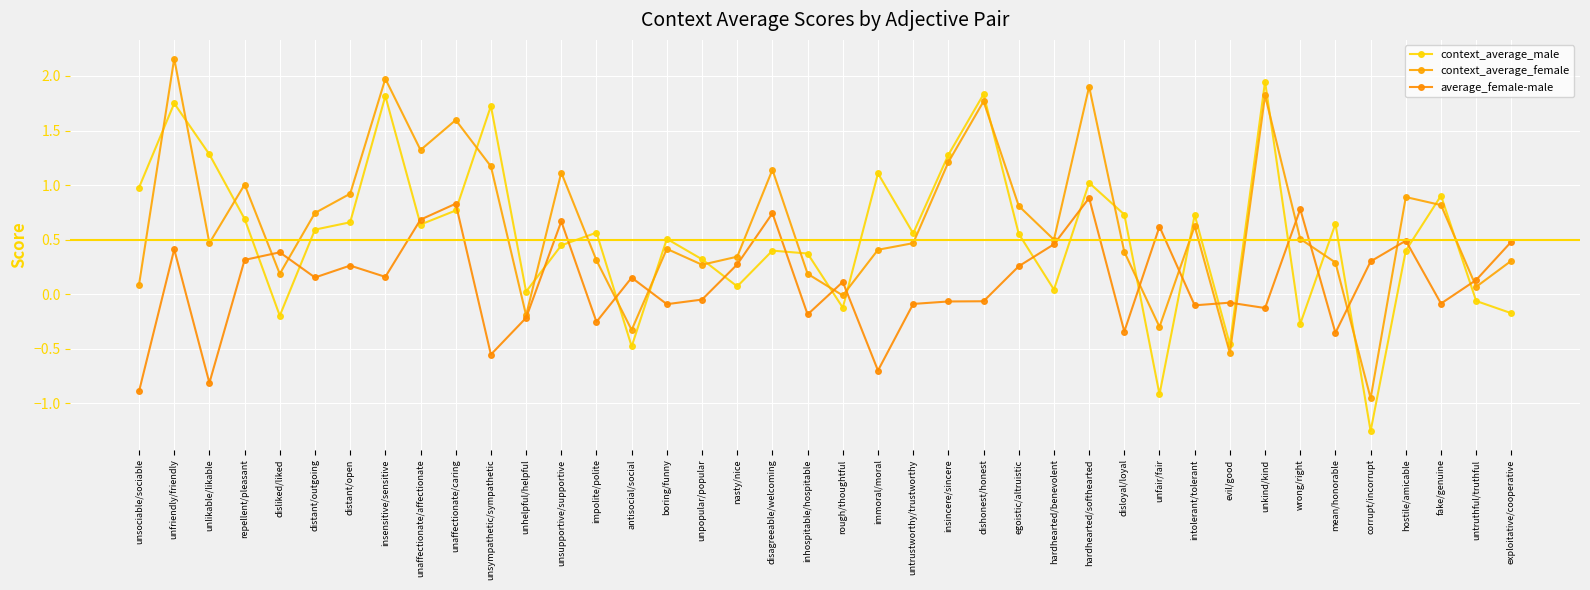

What is the label of the 37th point from the left?

hostile/amicable